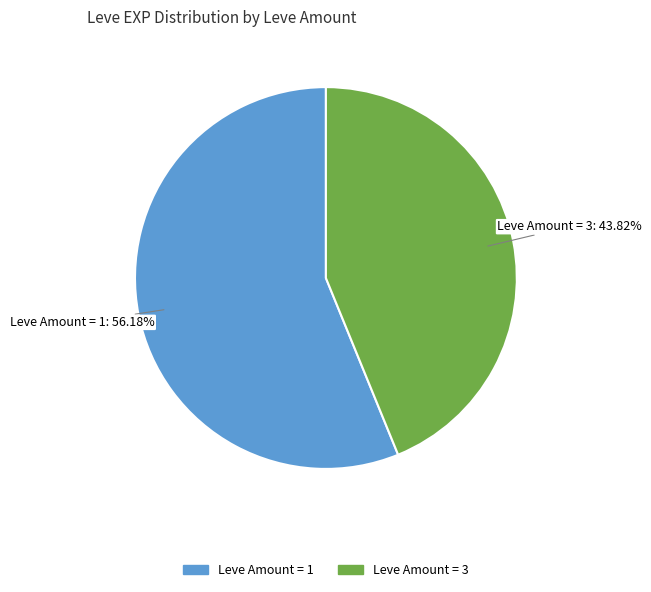

Is there any slice that represents more than half of the pie?

Yes